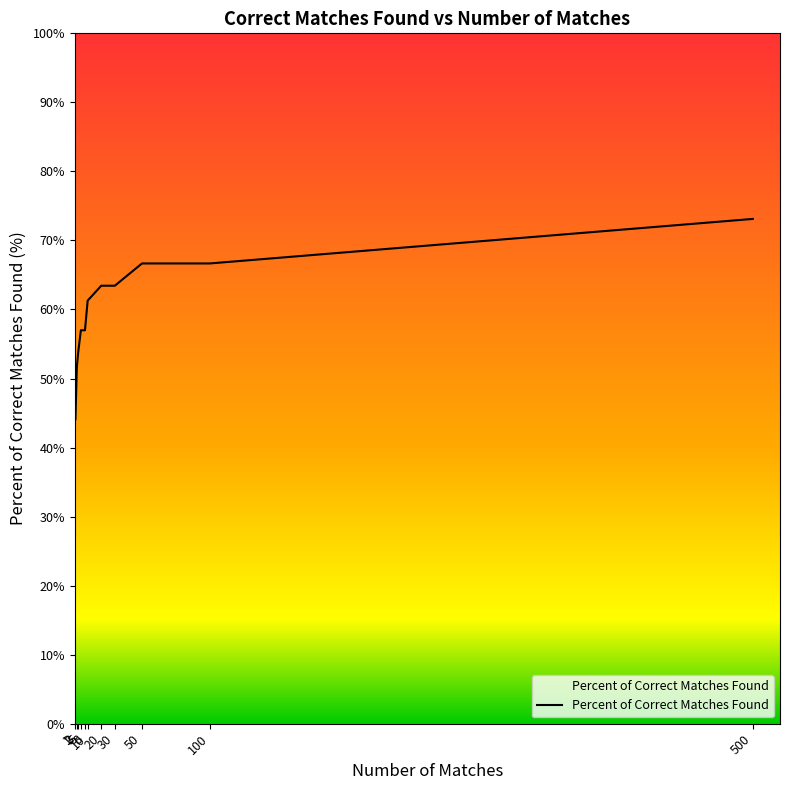

Rank the categories by value from lowest to highest.

1, 2, 3, 5, 8, 10, 20, 30, 50, 100, 500